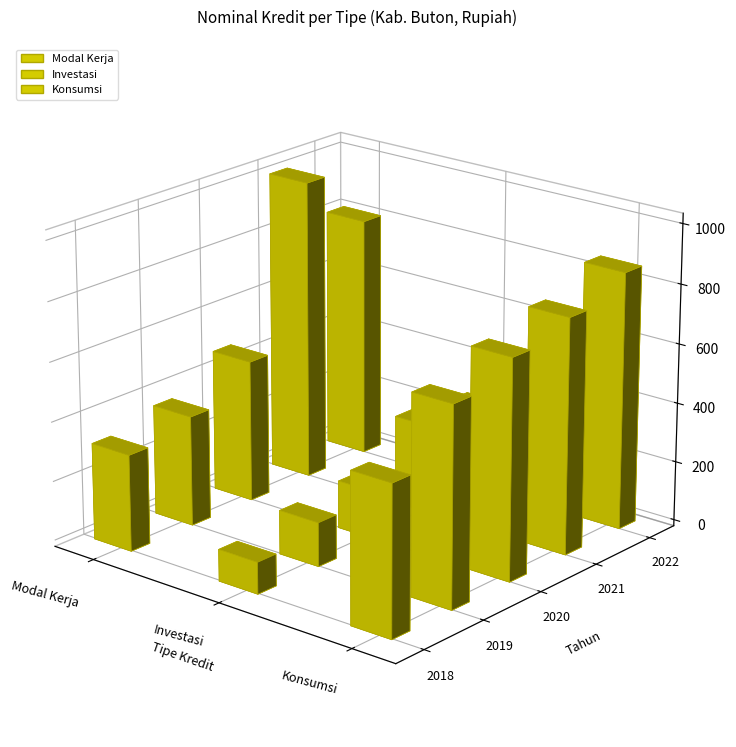

Where does the Investasi series first go above 160636?

2020